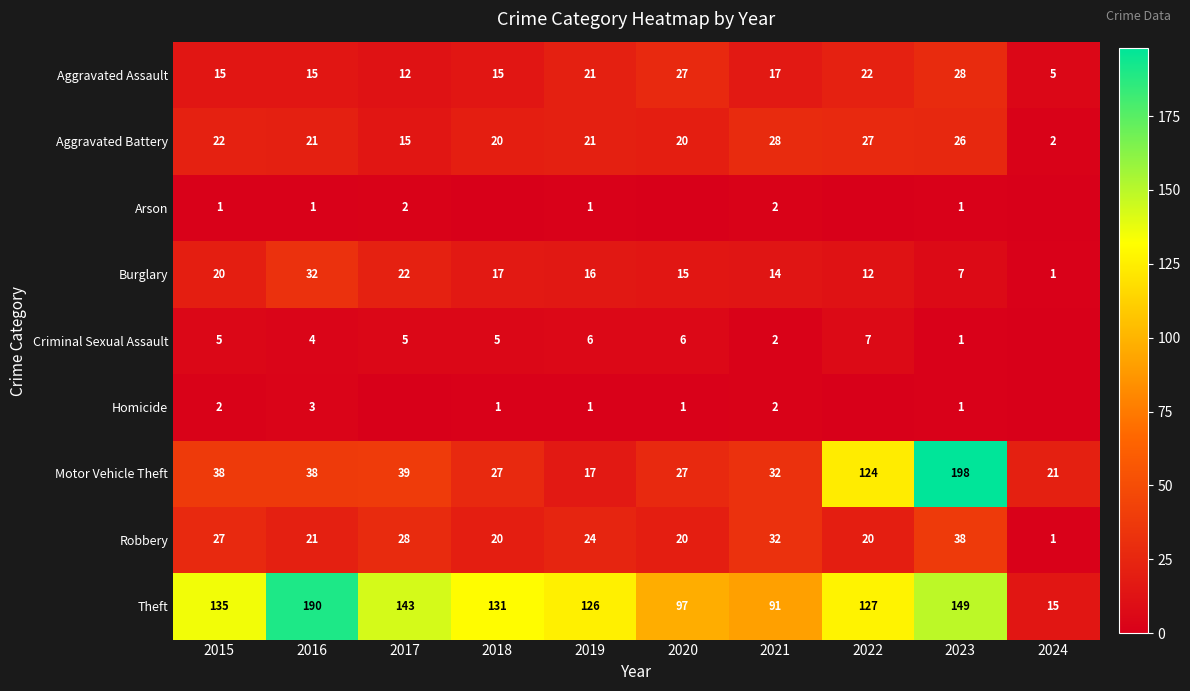

What is the total value across all series at 2016?

325